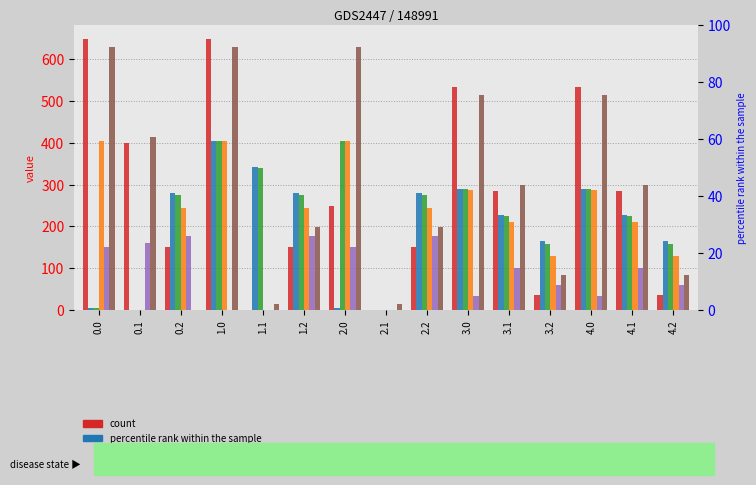

Which label corresponds to the smallest value in the chart?

0.1